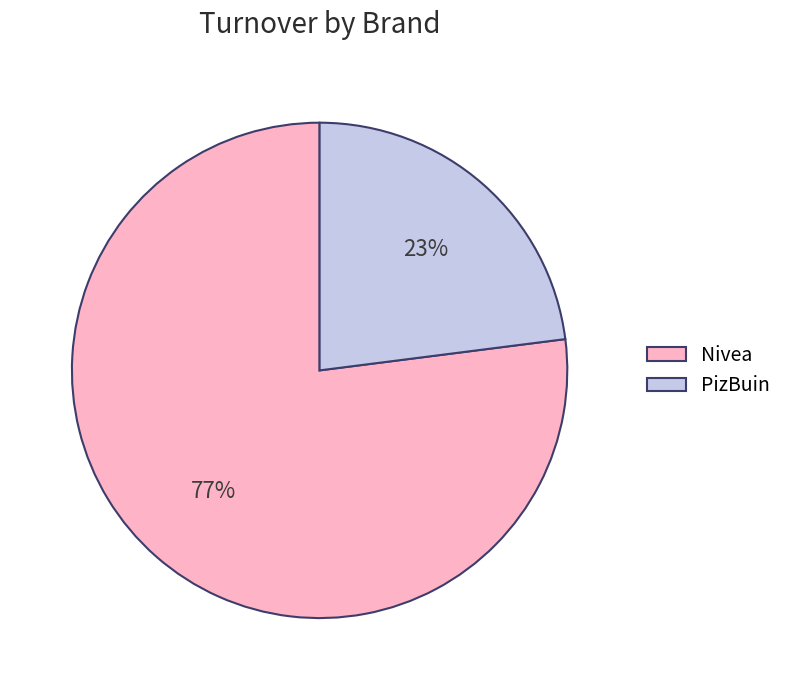

Combined, do Nivea and PizBuin account for over 50%?

Yes